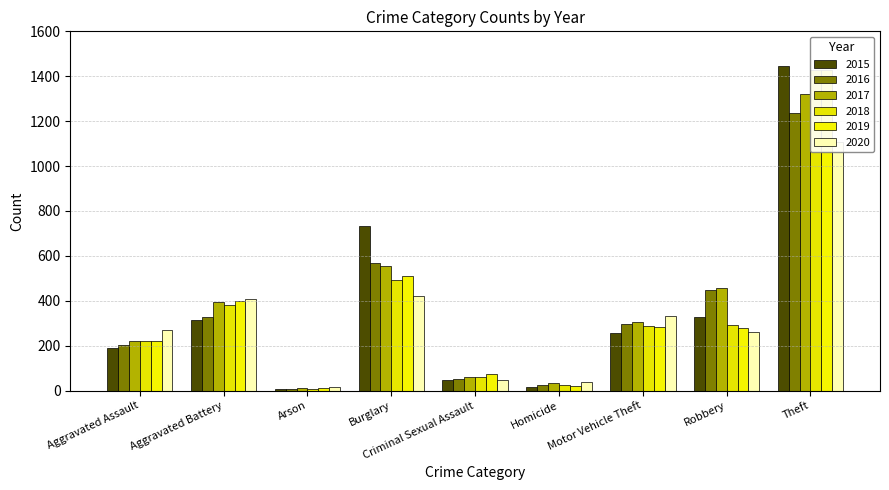

What is the highest value of the 2018 series?

1430